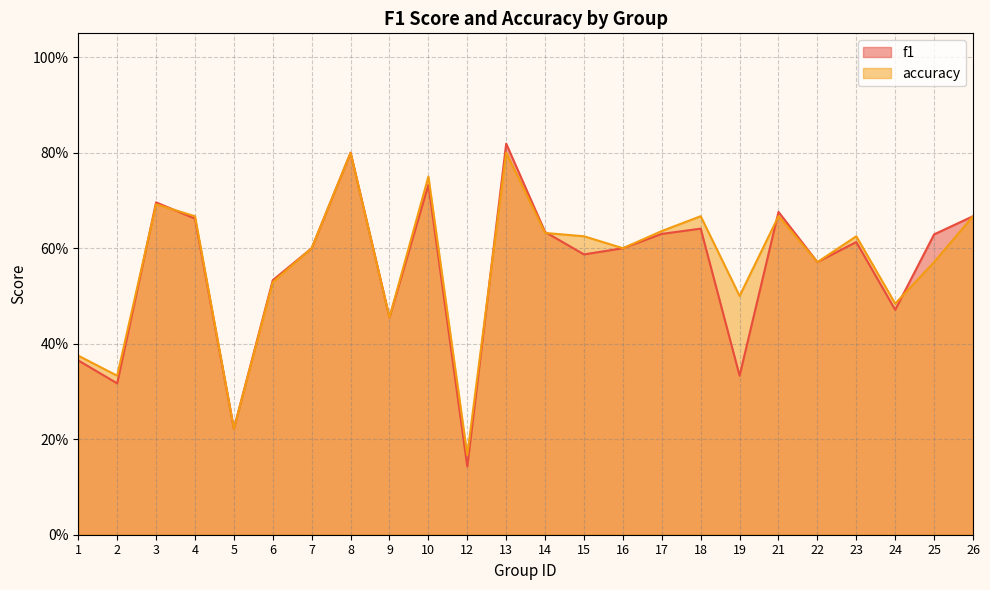

Which series has the widest spread of values?

f1